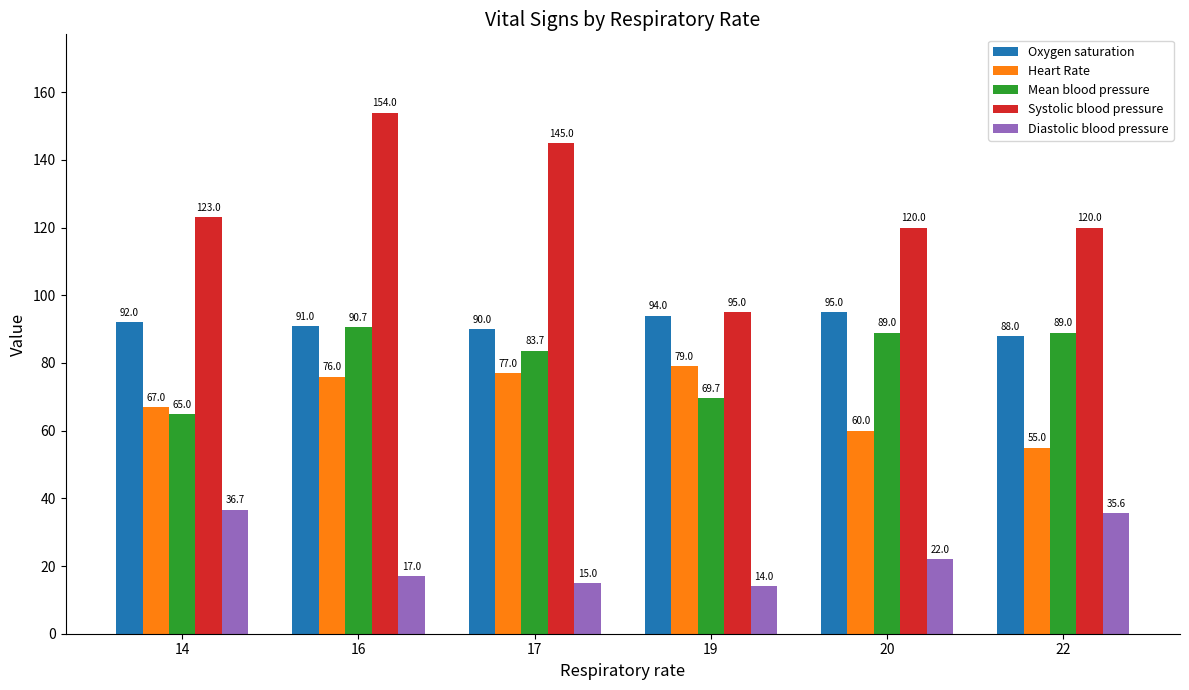

Which category has the lowest value across all series?

19